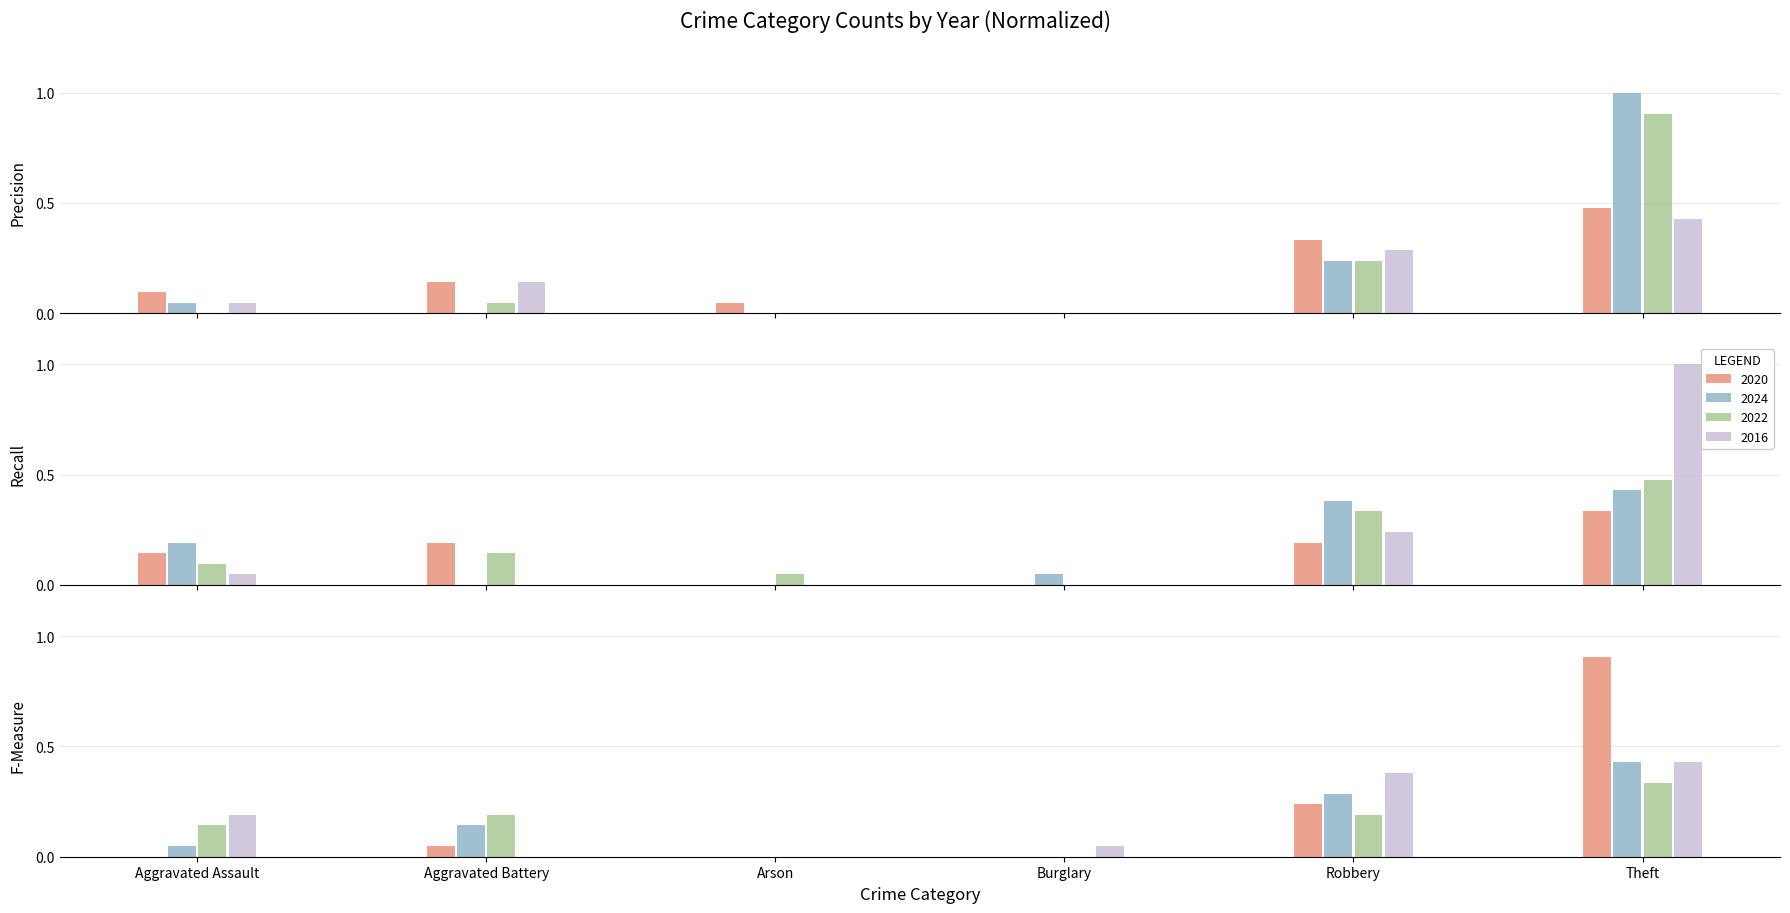

What is the difference between the 2020 values at Burglary and Theft?

0.3